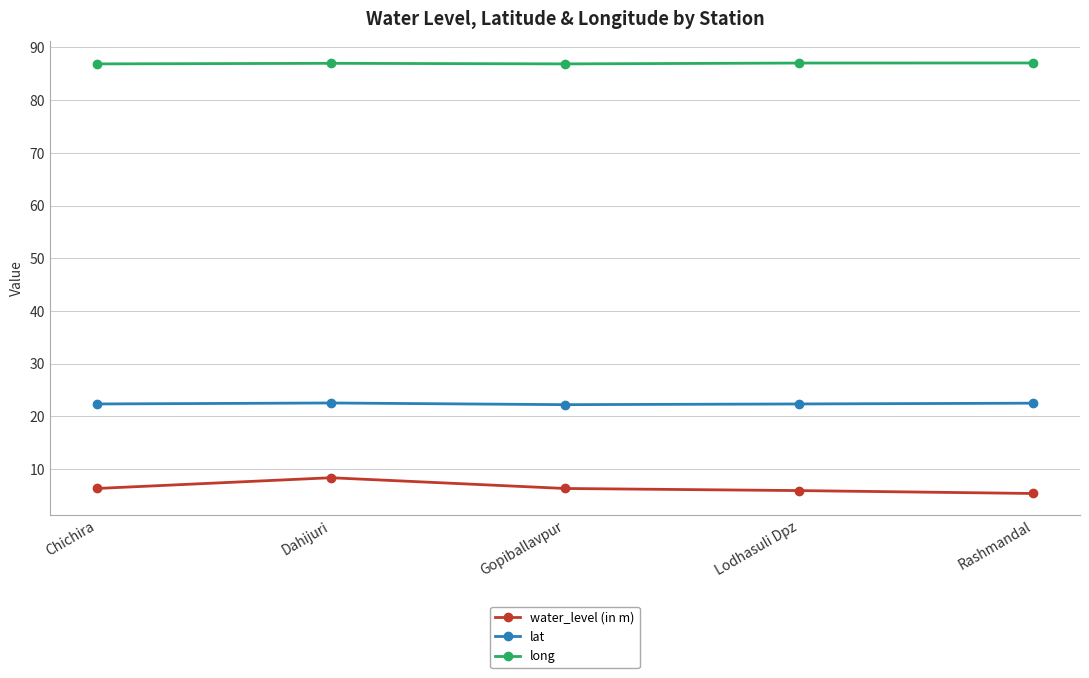

What is the difference between the highest and lowest values at Chichira?

80.6